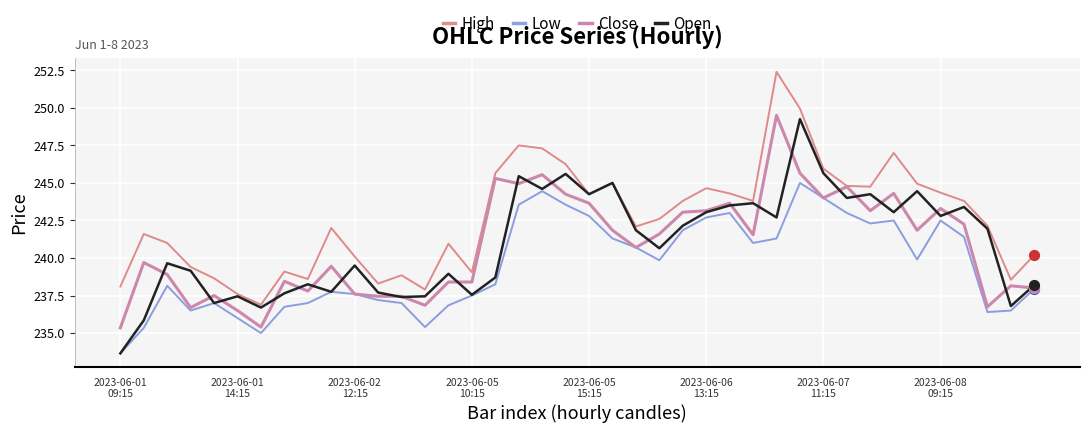

At how many categories does at least one series exceed 233?

40